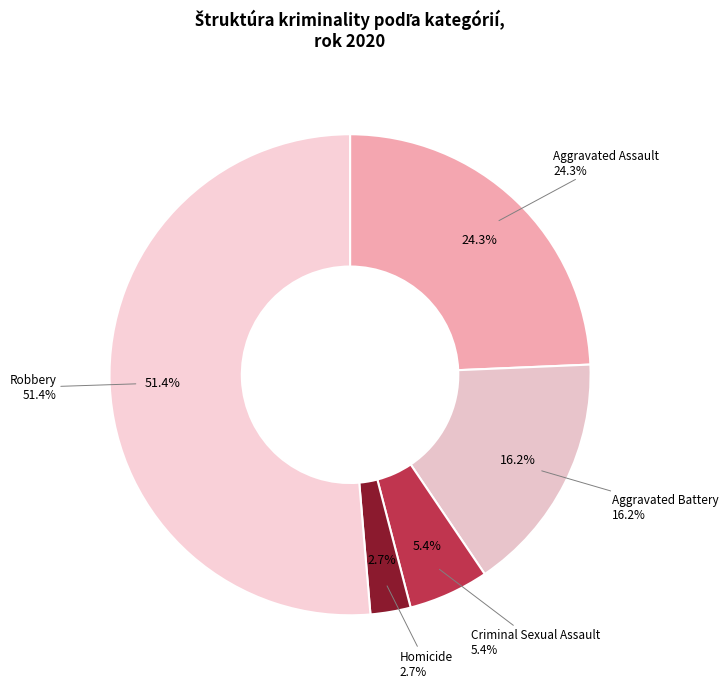

What is the ratio of the value at Robbery to the value at Aggravated Assault?

2.1